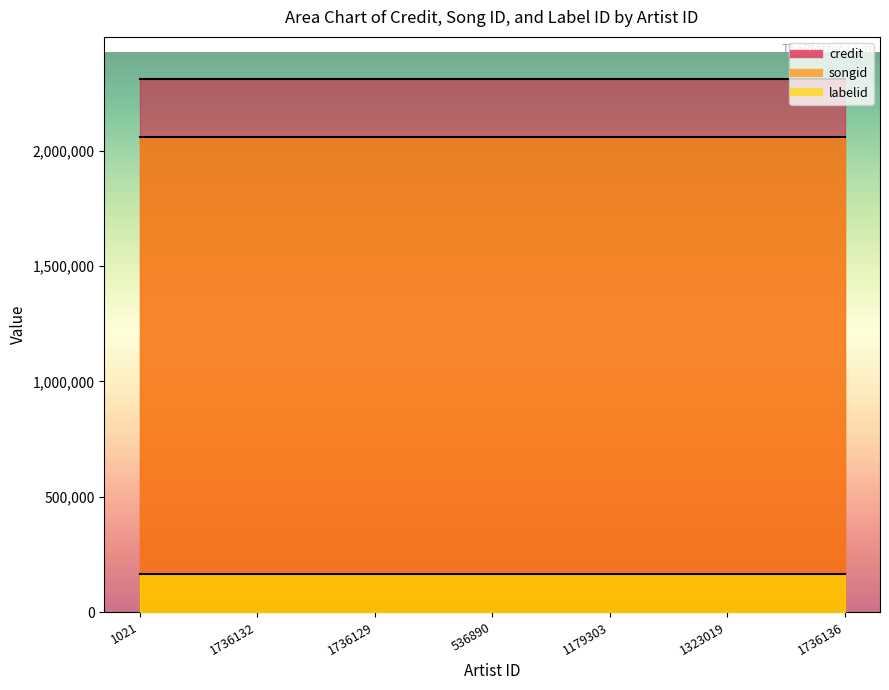

Reading right to left, extract all data points from this chart.

credit: 1736136=2308166	1323019=2308166	1179303=2308166	536890=2308166	1736129=2308166	1736132=2308166	1021=2308166
songid: 1736136=2057788	1323019=2057788	1179303=2057788	536890=2057788	1736129=2057788	1736132=2057788	1021=2057788
labelid: 1736136=163008	1323019=163008	1179303=163008	536890=163008	1736129=163008	1736132=163008	1021=163008